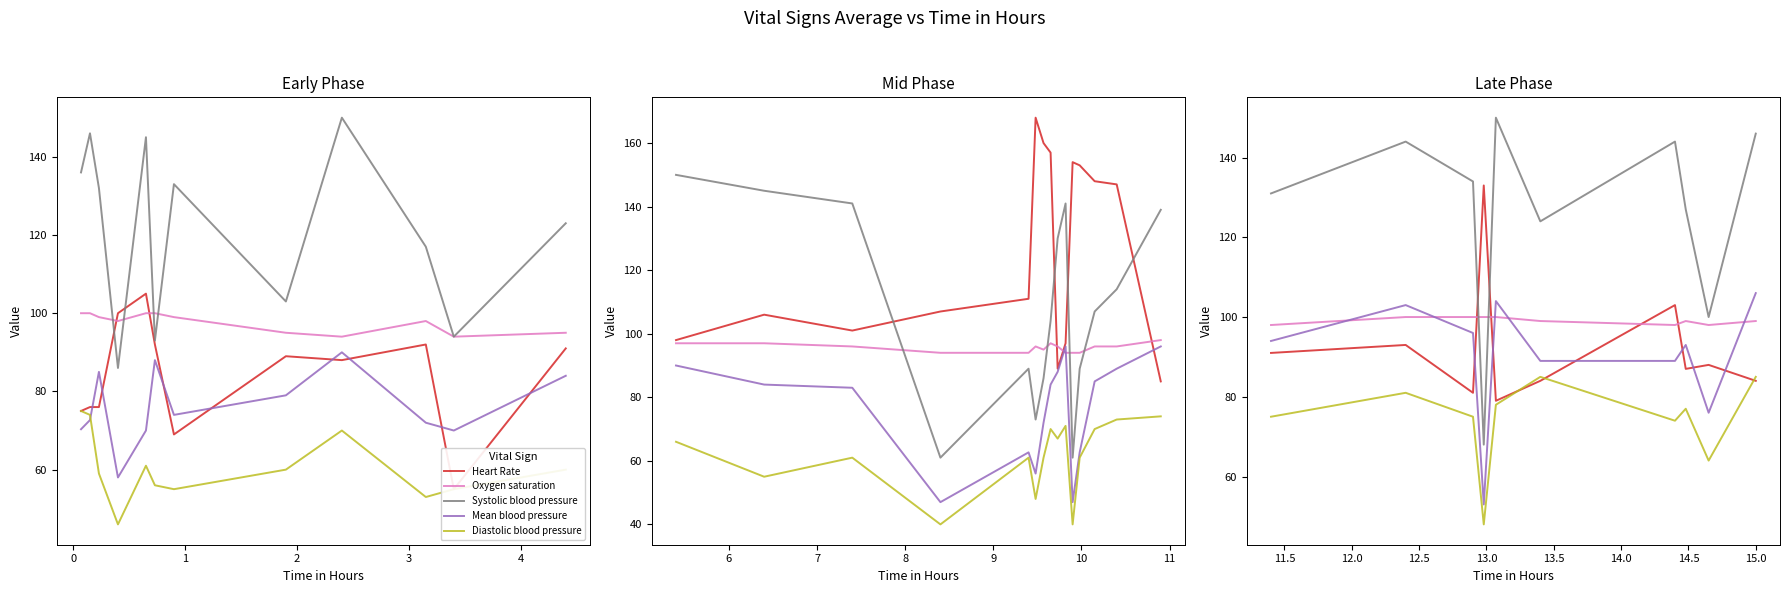

What is the label of the 4th point from the left?

2